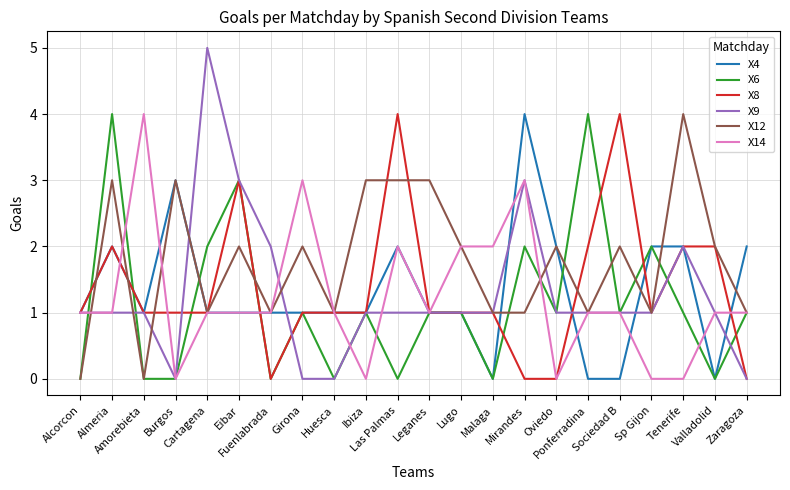

At which category does X14 reach its first local peak?

Amorebieta